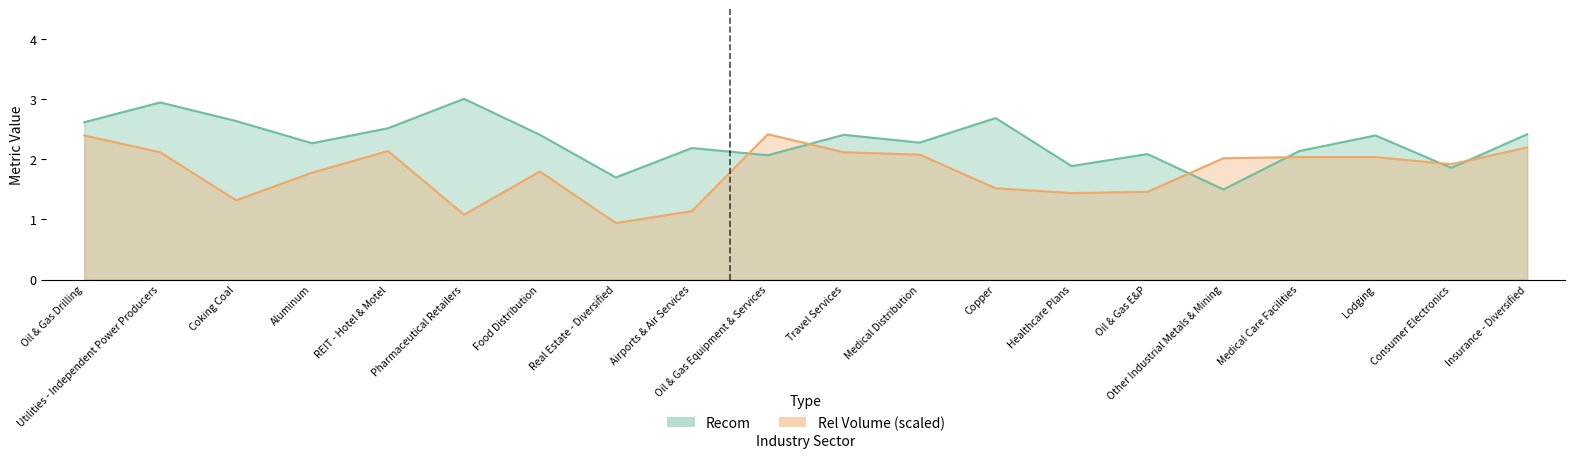

At which category is the sum across all series the highest?

Utilities - Independent Power Producers